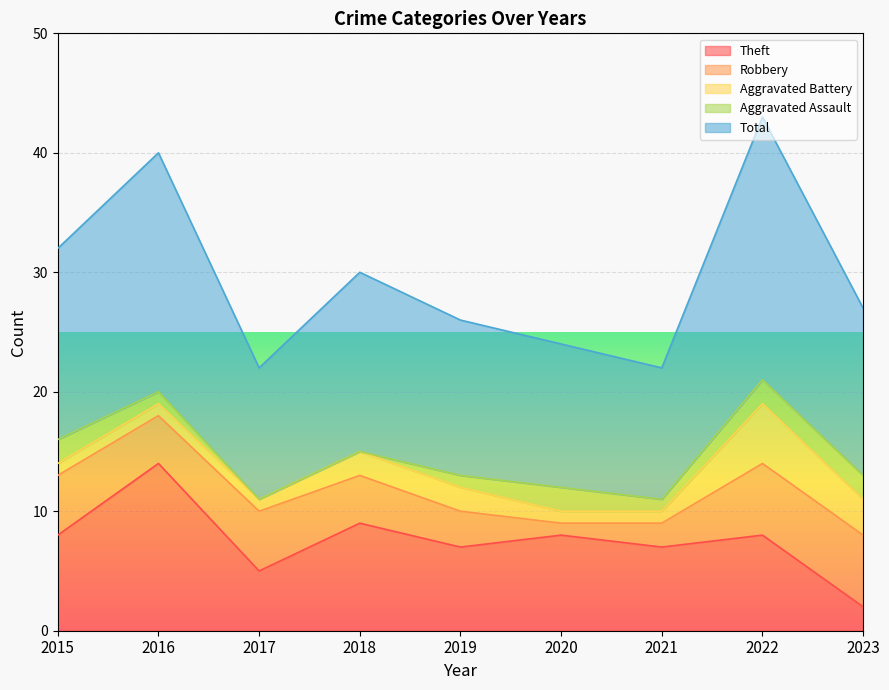

At which label is Aggravated Battery closest to 3?

2023